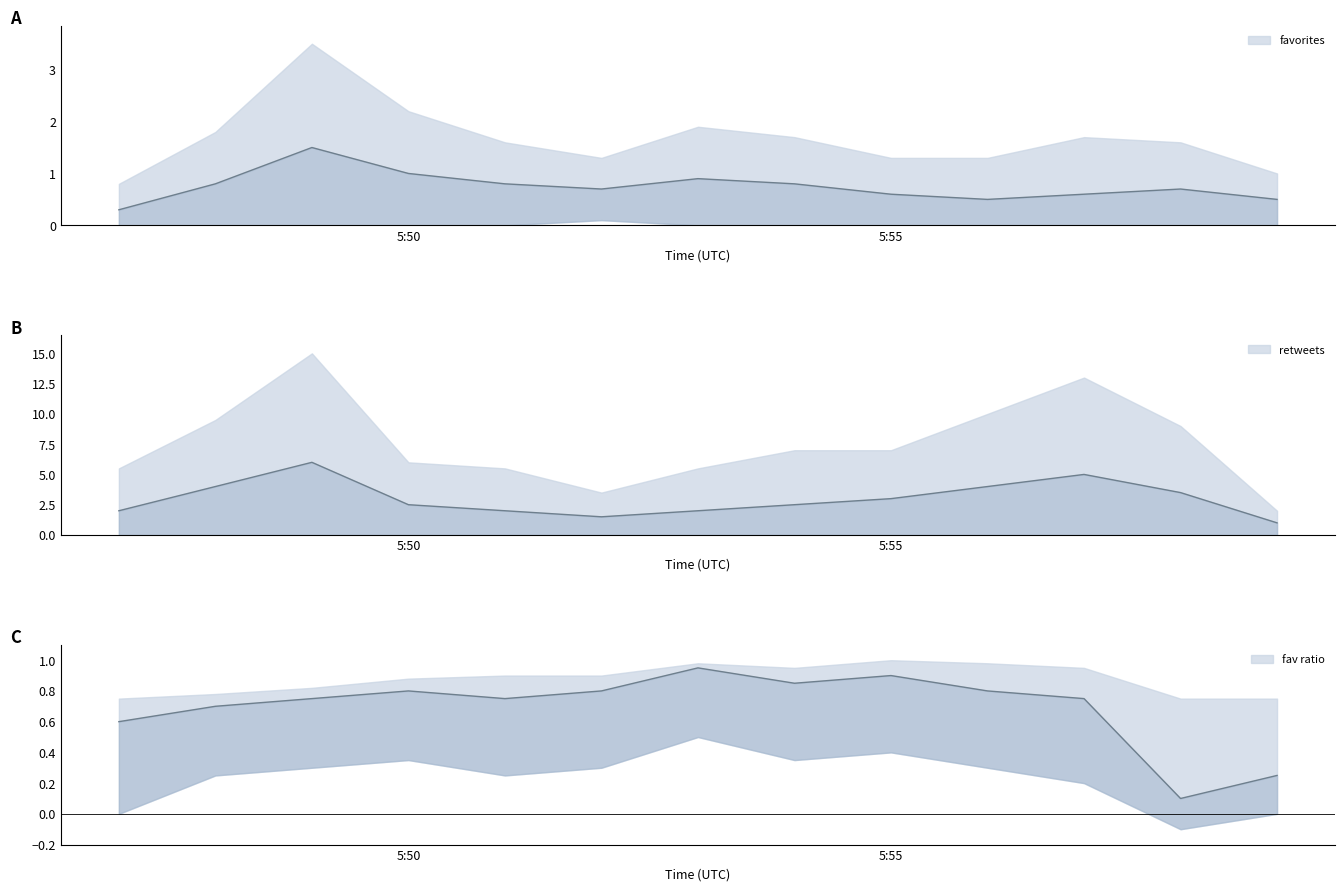

At which label does retweets reach its peak?

17:49